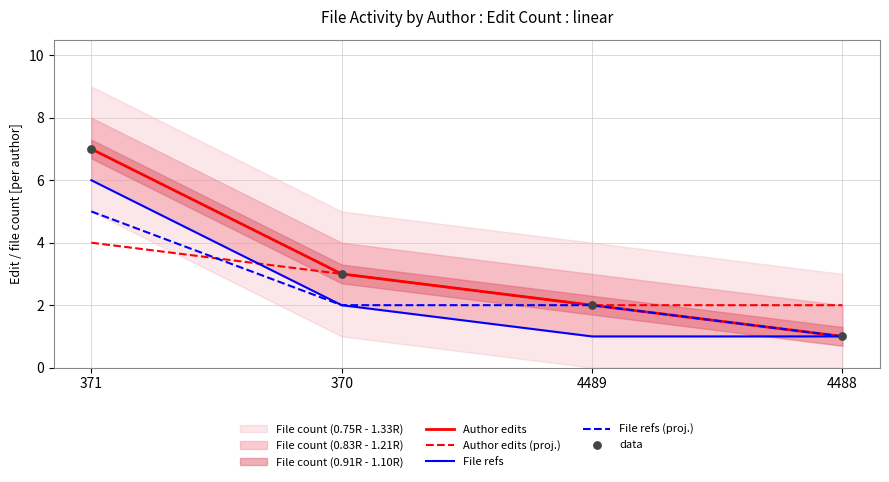

Which series reaches the maximum Y coordinate?

Author edits